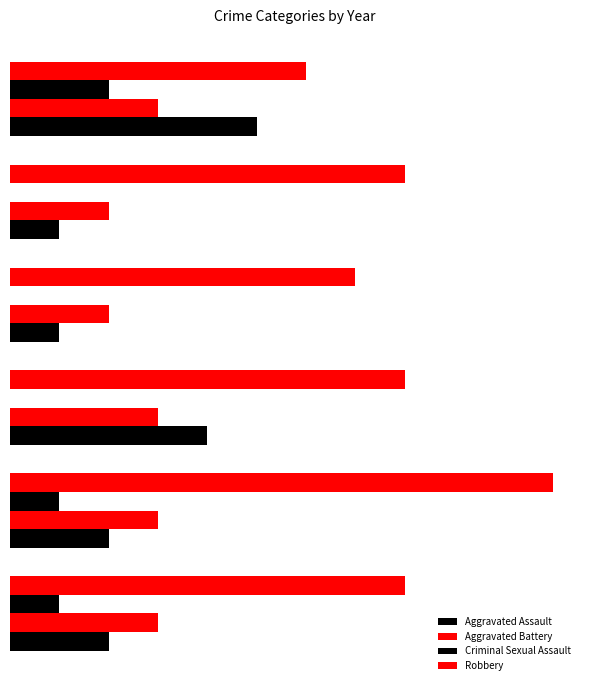

What is the difference between the second highest and minimum values in the Aggravated Battery series?

1